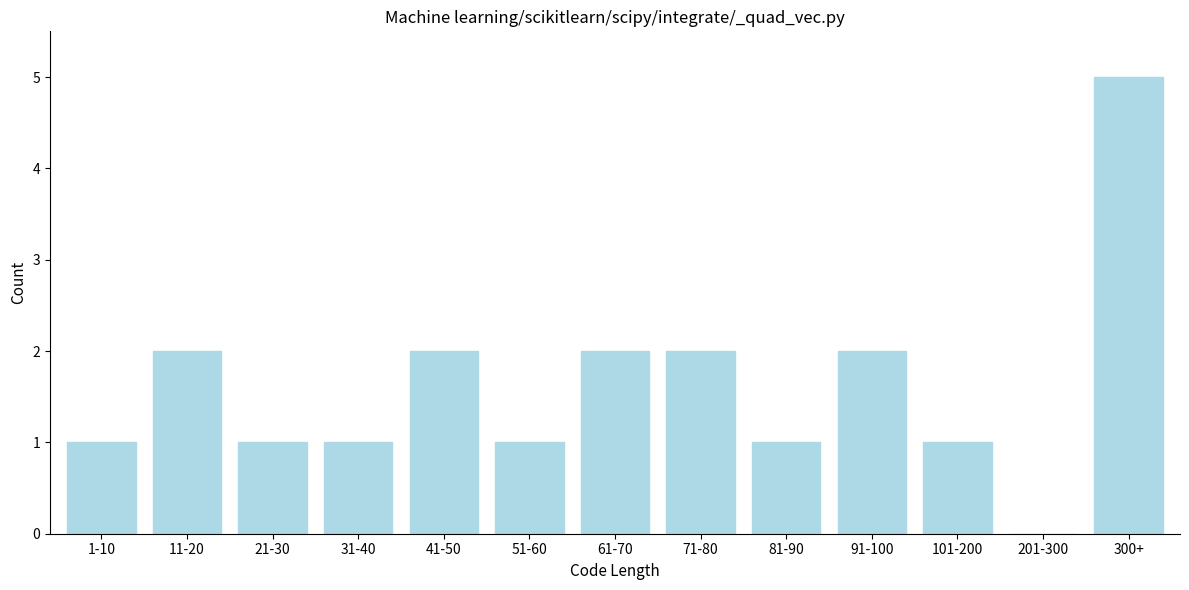

Reading left to right, extract all data points from this chart.

1-10=1	11-20=2	21-30=1	31-40=1	41-50=2	51-60=1	61-70=2	71-80=2	81-90=1	91-100=2	101-200=1	201-300=0	300+=5